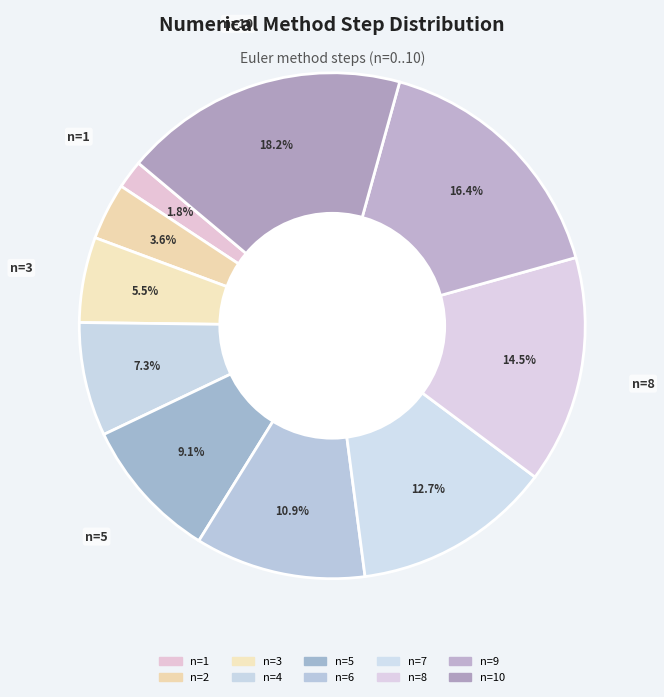

Rank the categories by value from lowest to highest.

0, 1, 2, 3, 4, 5, 6, 7, 8, 9, 10